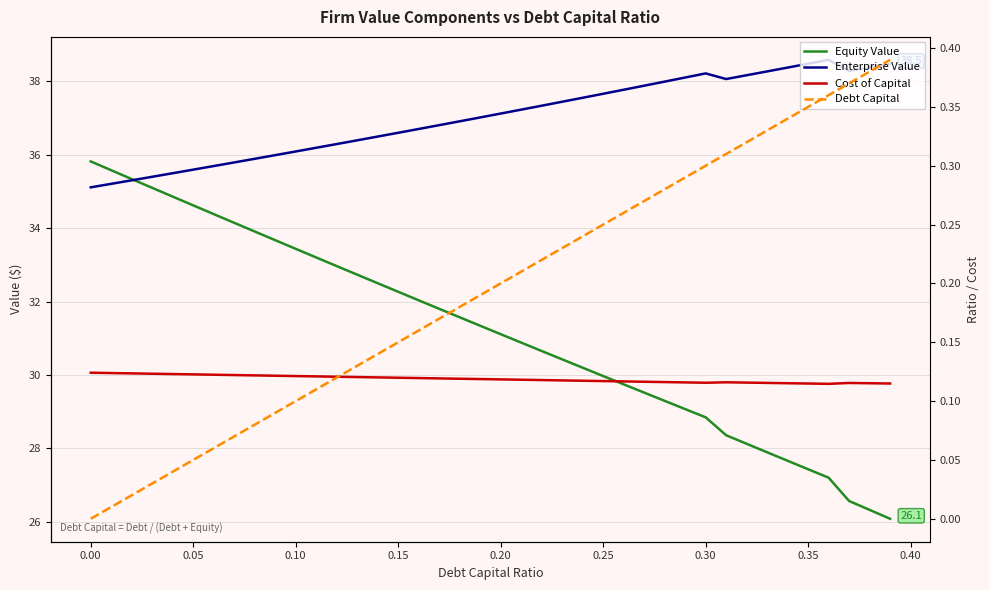

How many interior local valleys does the Enterprise Value series have?

2